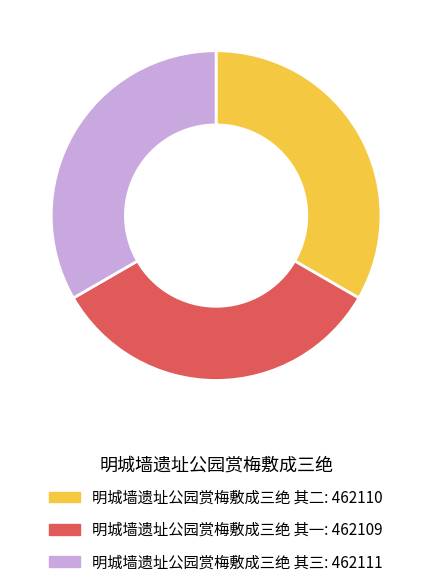

Is 明城墙遗址公园赏梅敷成三绝 其一 the majority of the pie?

No